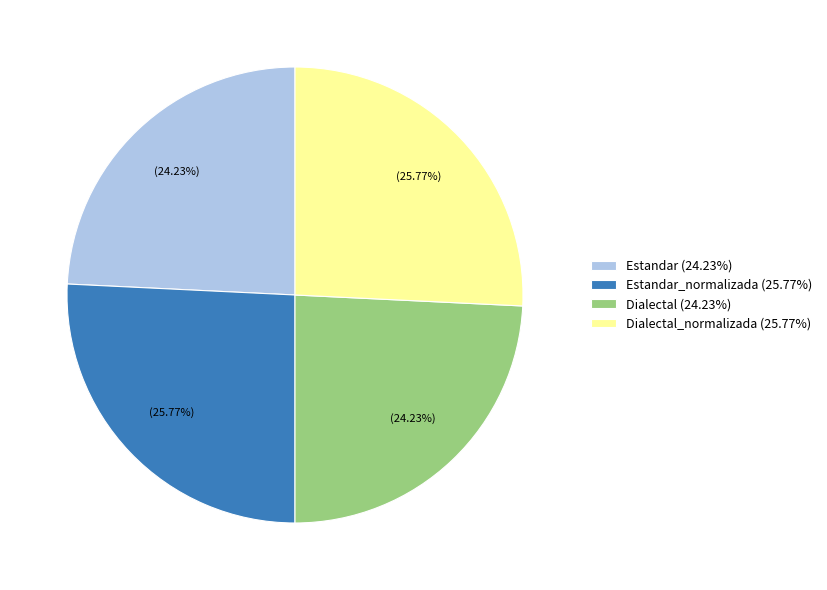

Is there any slice that represents more than half of the pie?

No